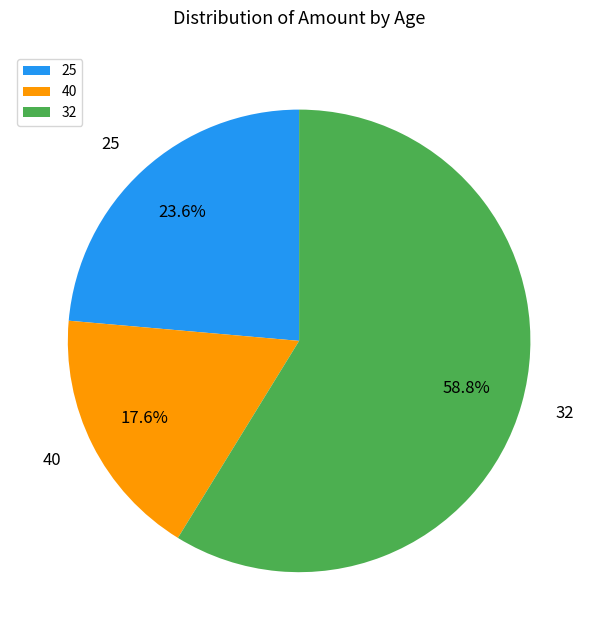

How many segments does this pie chart have?

3